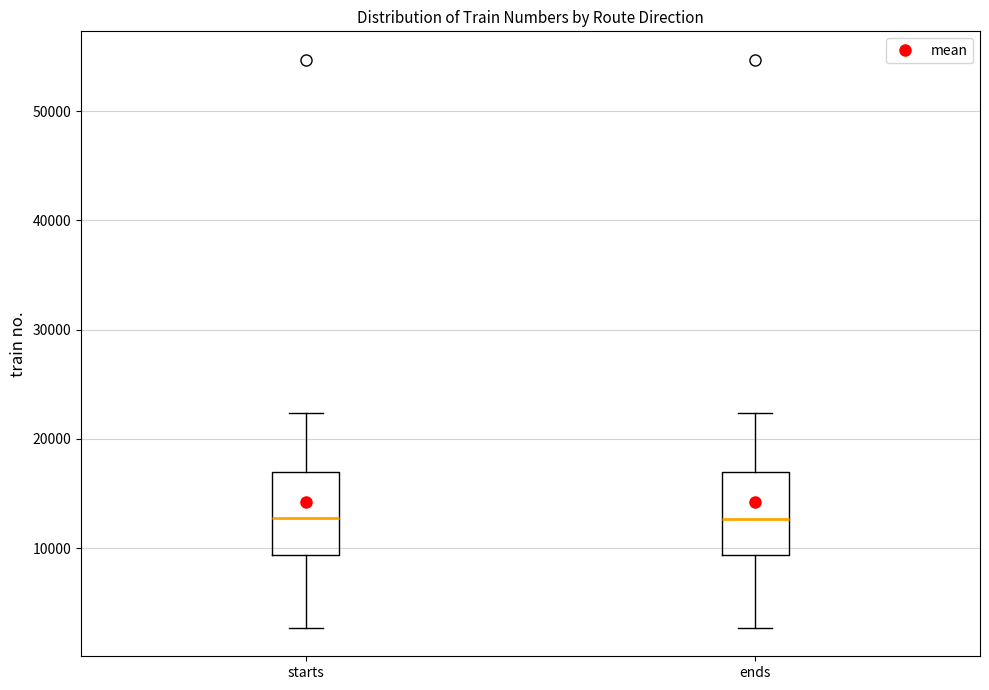

Where does the upper whisker of the box for starts end on the y-axis? The values are not printed on the chart, so give them approximately, as read against the axis.

22000